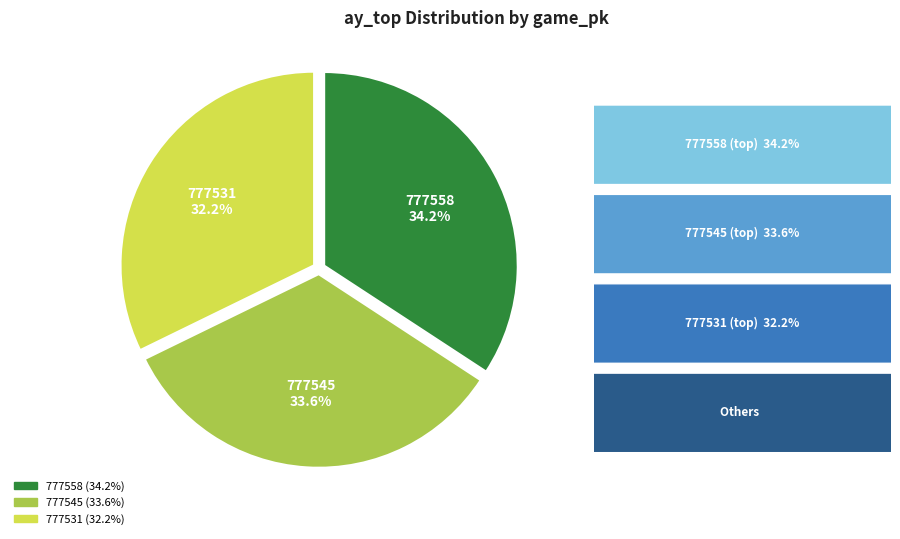

The 777531 slice represents 32% of the pie. True or false?

True